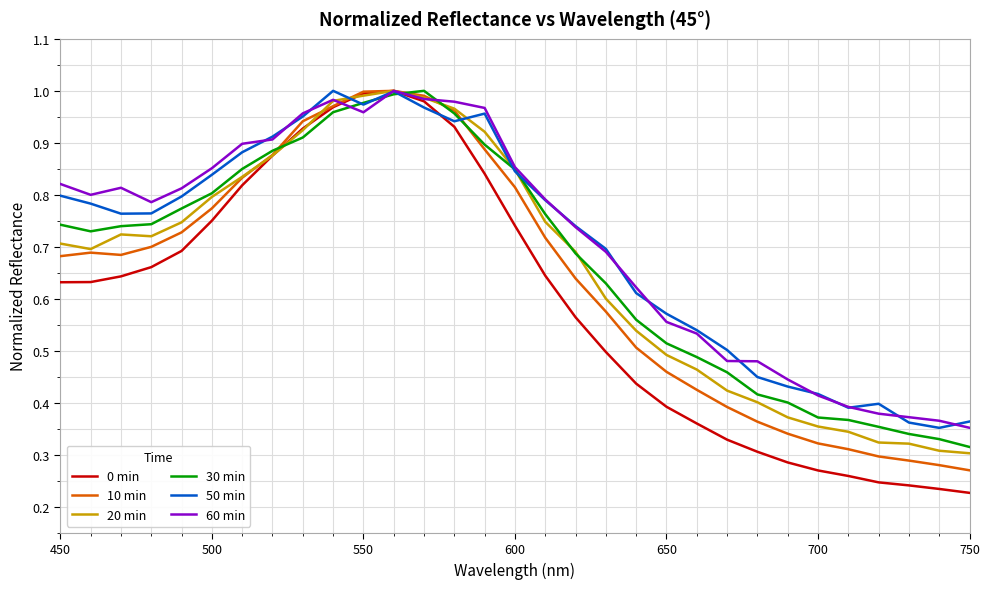

Which series has the largest range (max minus min)?

0 min